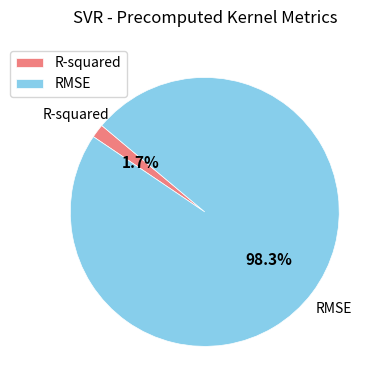

What portion of the pie excludes RMSE?

1.7%